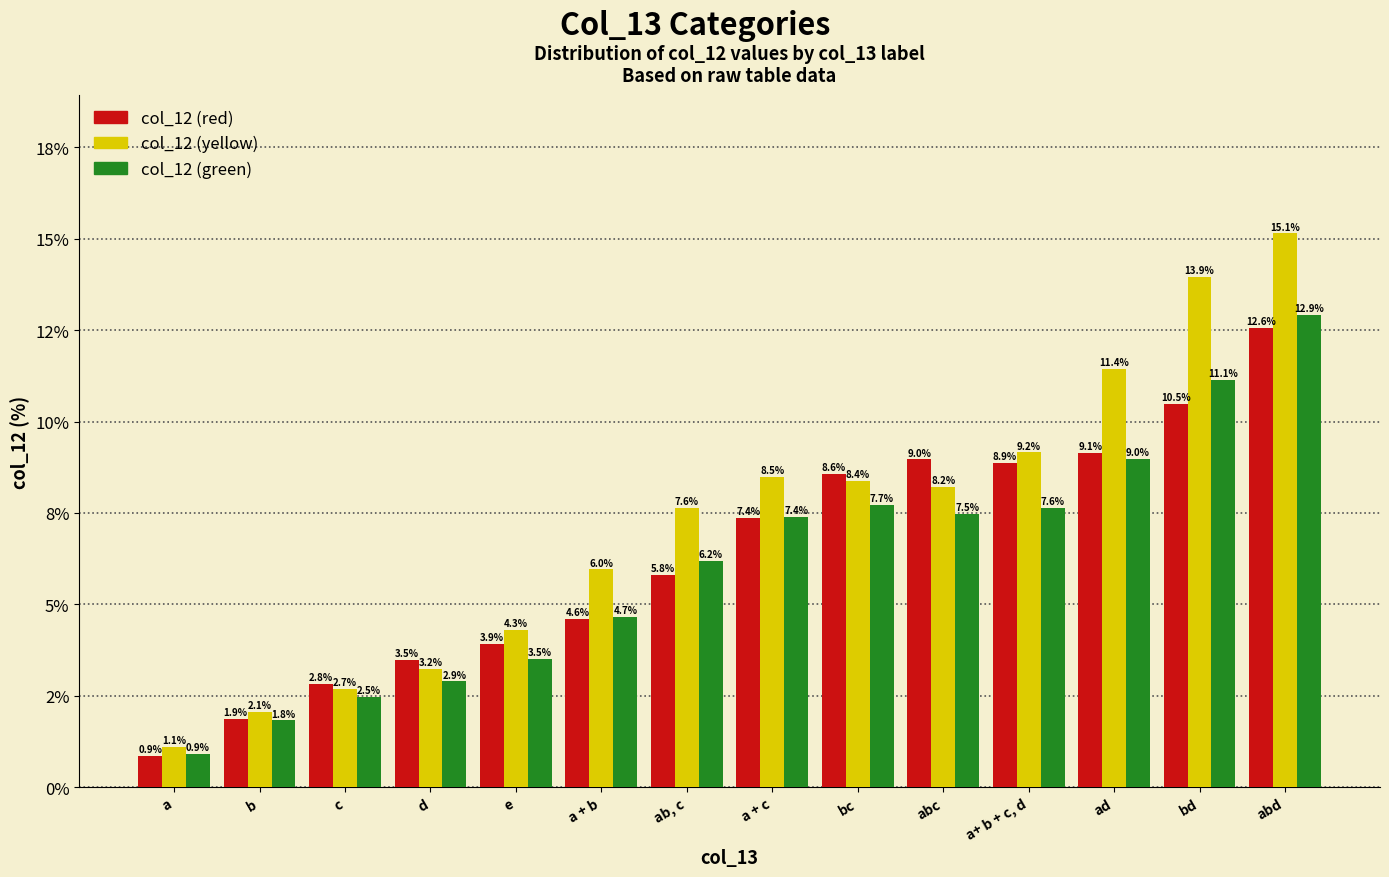

Which category has the highest value across all series?

abd